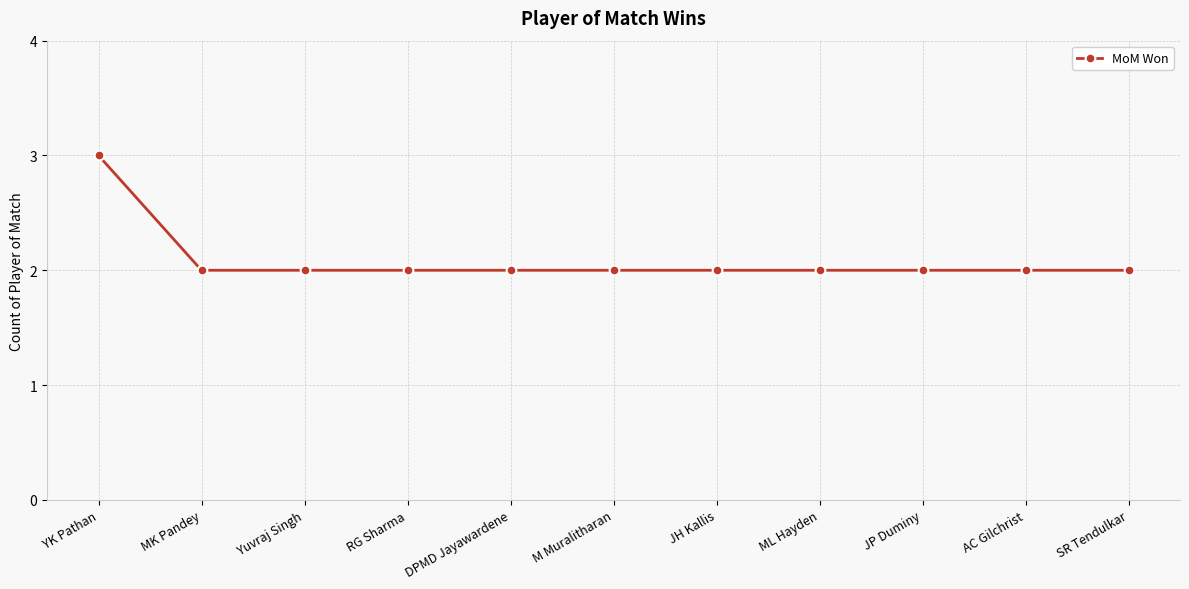

True or false: the data shows 2 at RG Sharma.

True